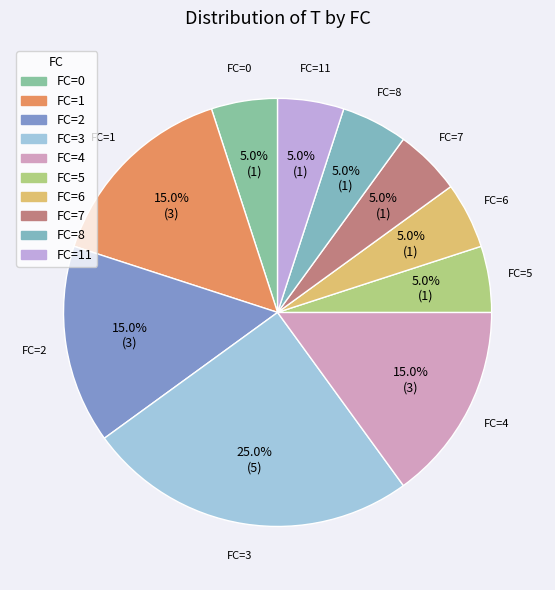

What percentage do FC=0 and FC=7 together represent?

10.0%